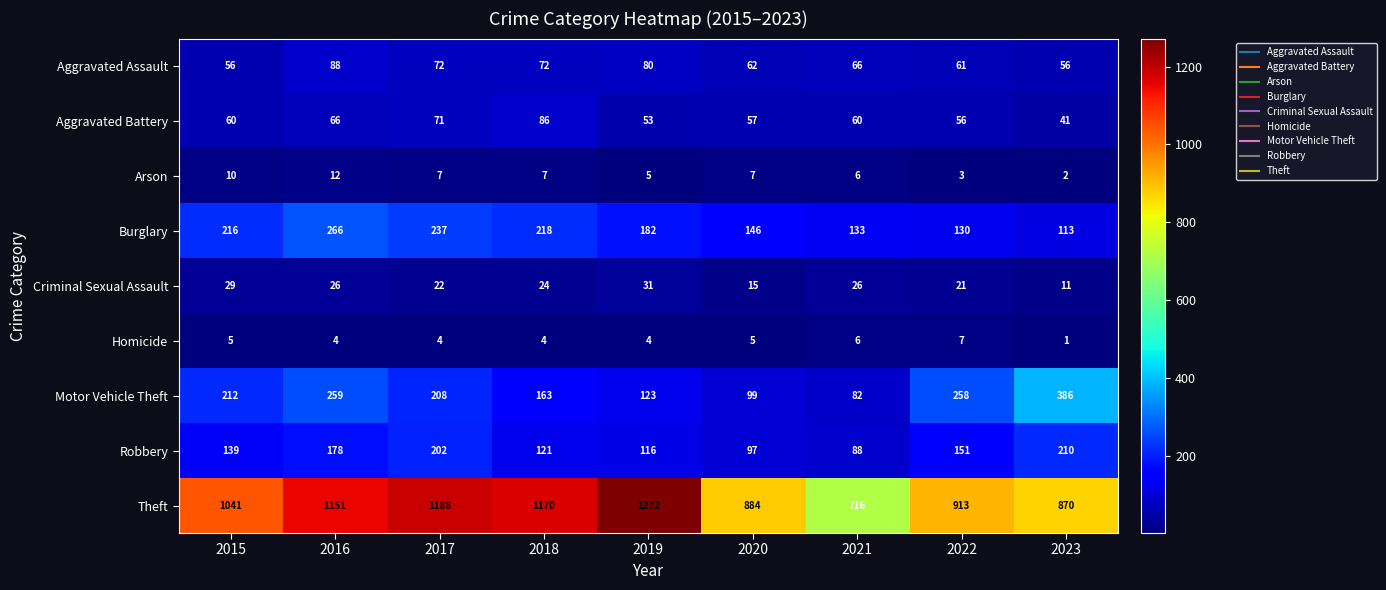

Where is Motor Vehicle Theft nearest to the value 234?

2015